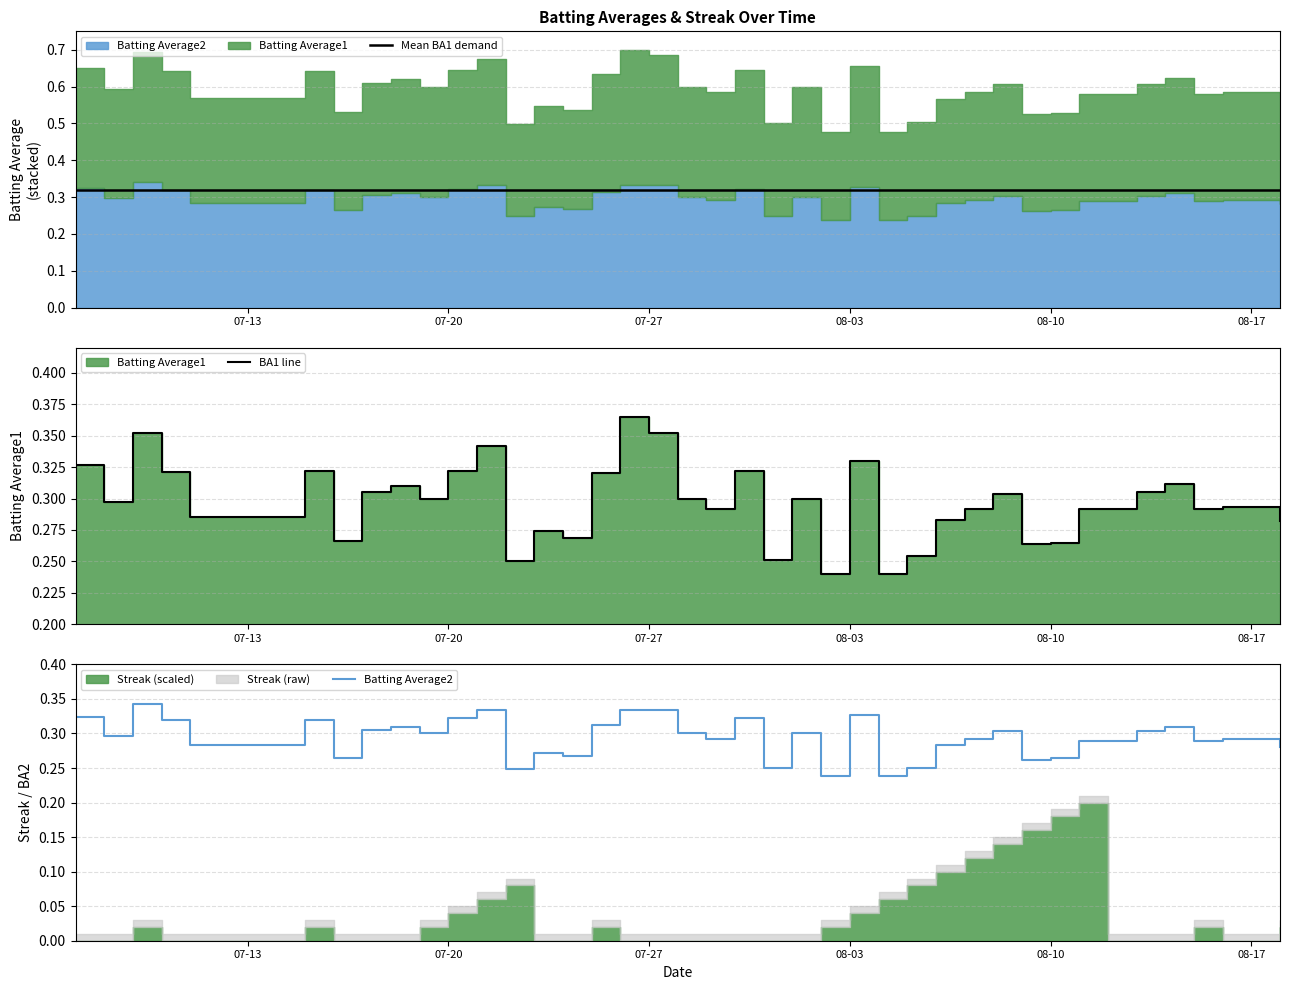

Does the chart have visible grid lines?

Yes